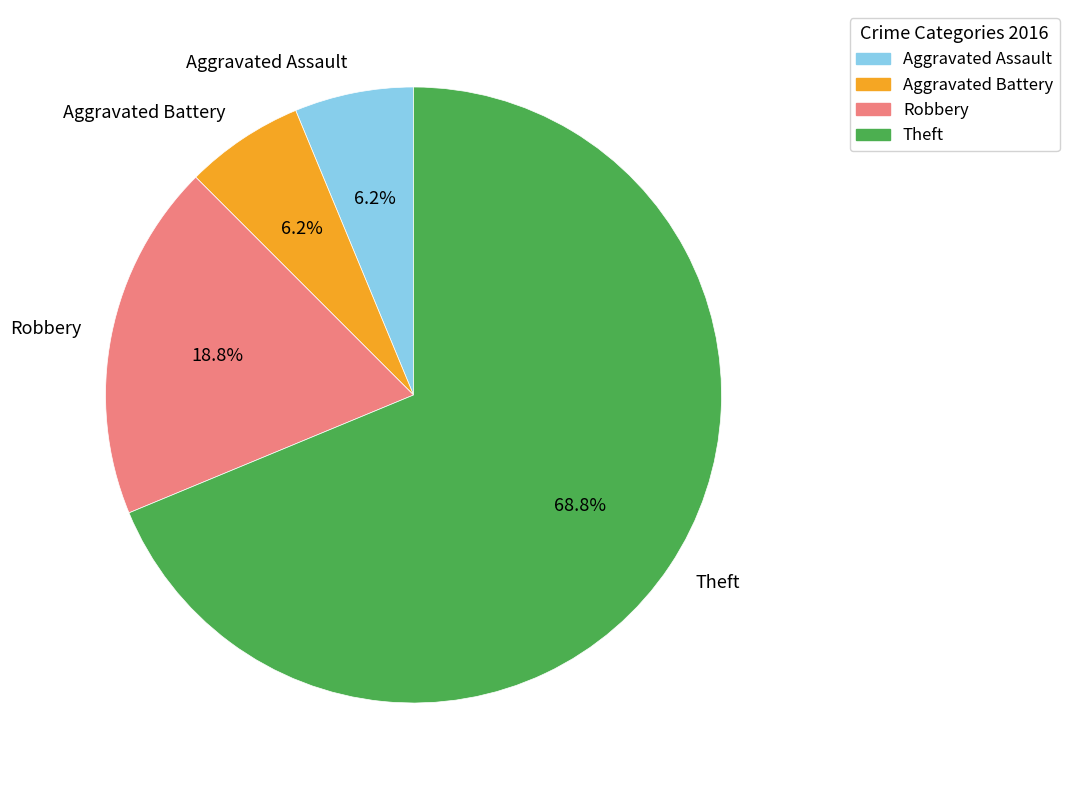

Which has a higher value, Theft or Robbery?

Theft